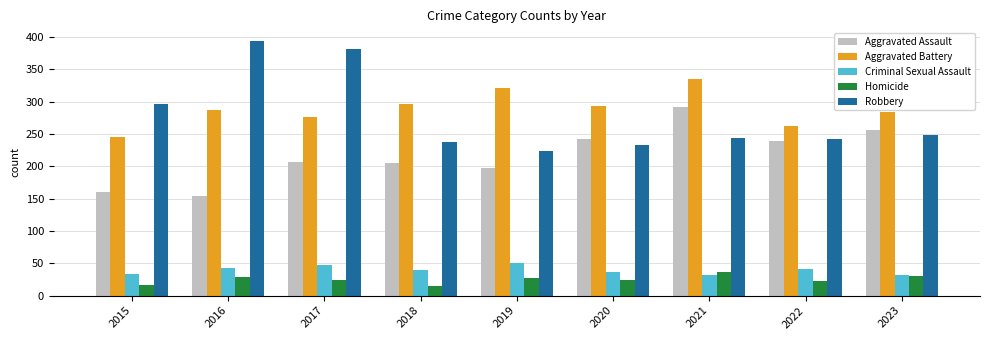

The Aggravated Assault series shows 114 at 2022. True or false?

False